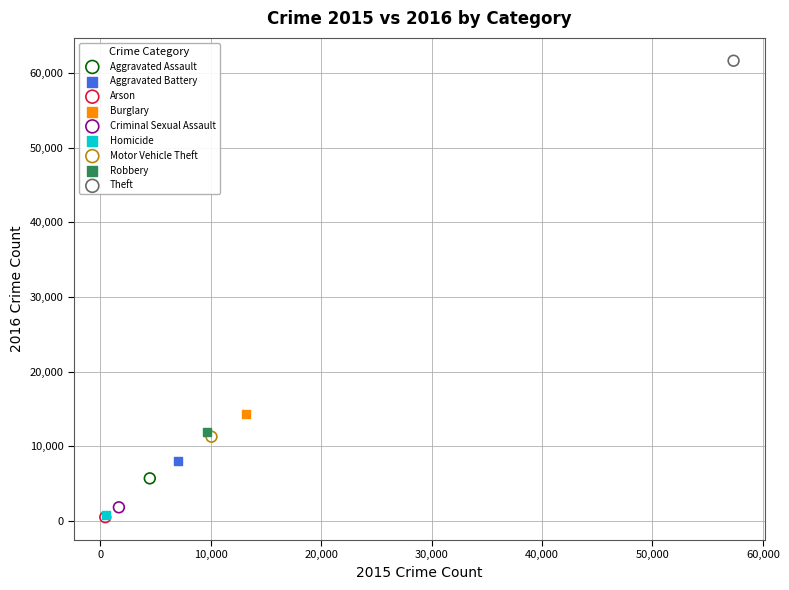

Which series contains the highest Y value?

Theft